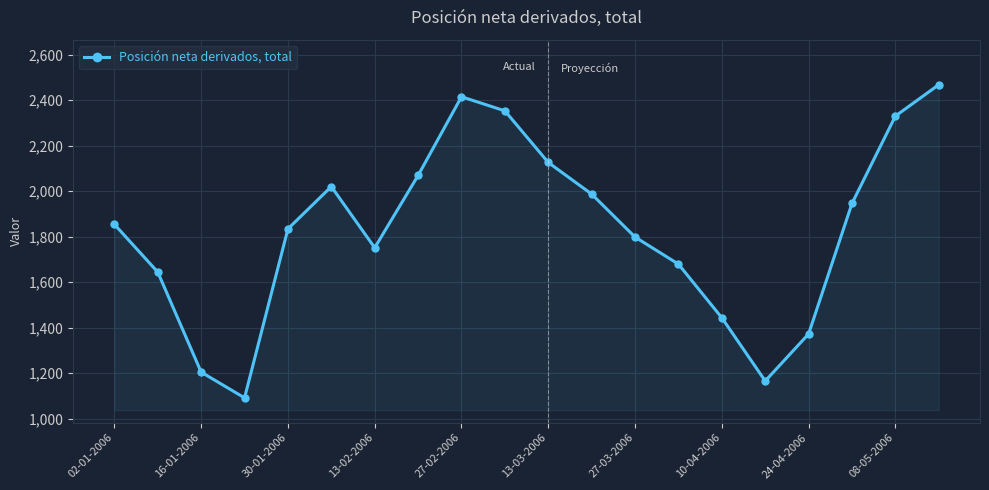

How many points are higher than both their immediate neighbors (excluding endpoints)?

2